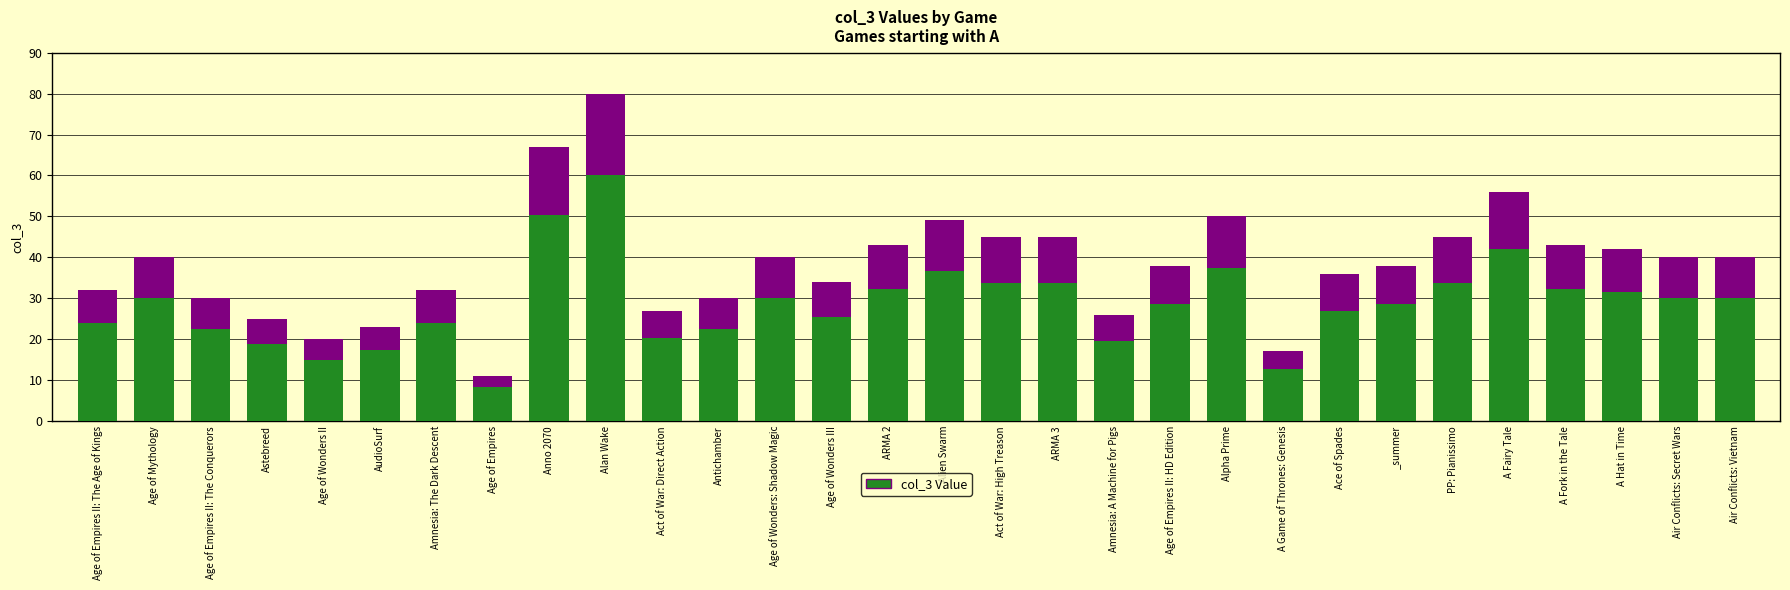

The value at Age of Wonders II is 20. True or false?

True